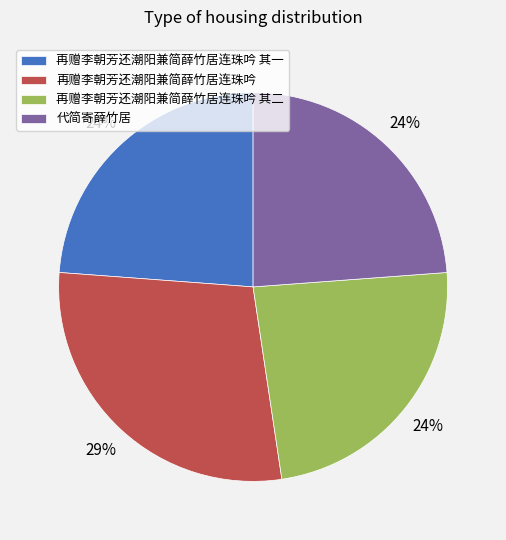

To the nearest percent, what percentage of the pie is 再赠李朝芳还潮阳兼简薛竹居连珠吟 其一?

24%